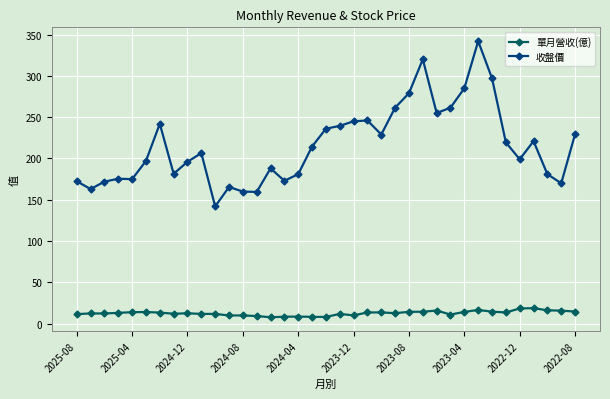

True or false: 收盤價 has more than 2 interior local peaks.

True